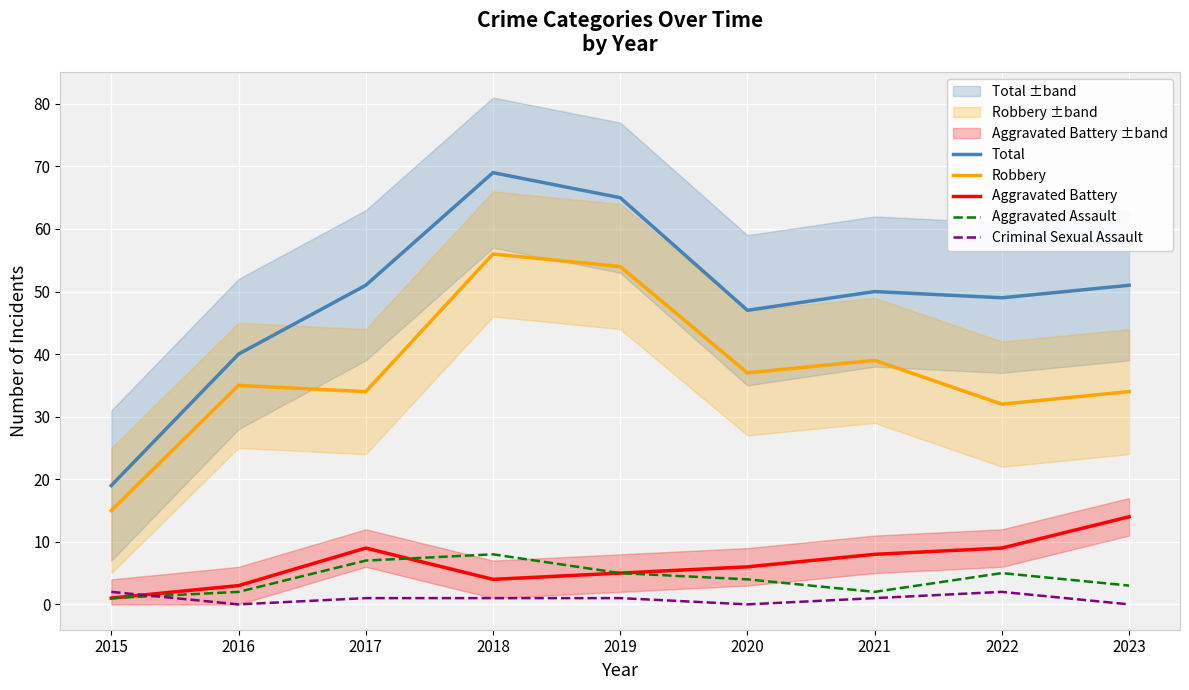

True or false: Robbery and Total intersect in this chart.

False